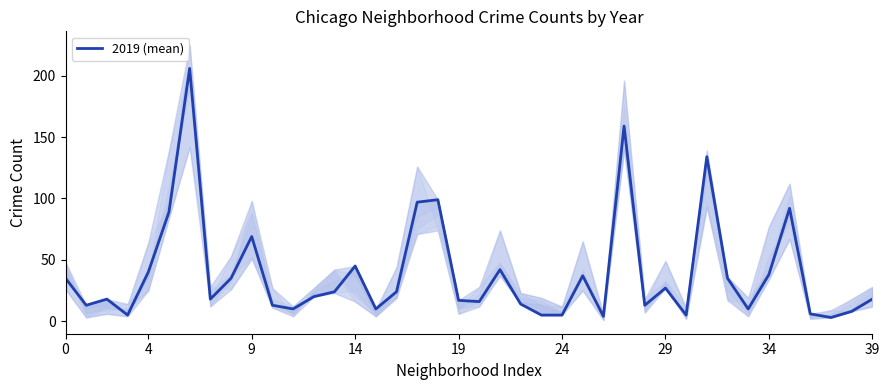

How many points are lower than both their immediate neighbors (excluding endpoints)?

11